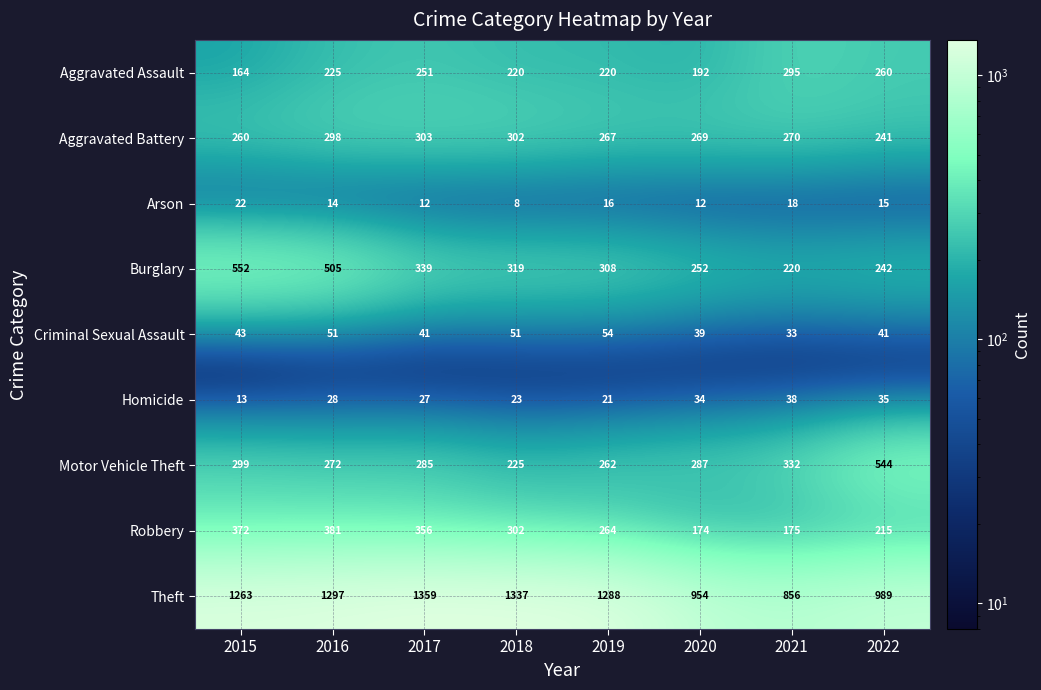

At which category is the sum across all series the highest?

2016